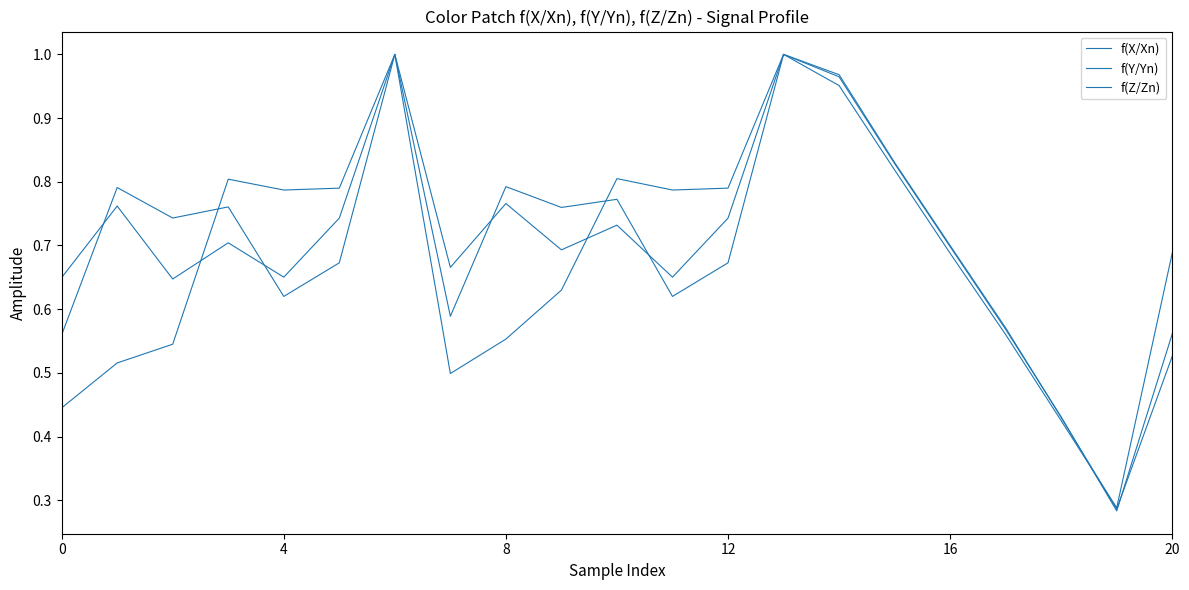

How many categories are shown in the chart?

21